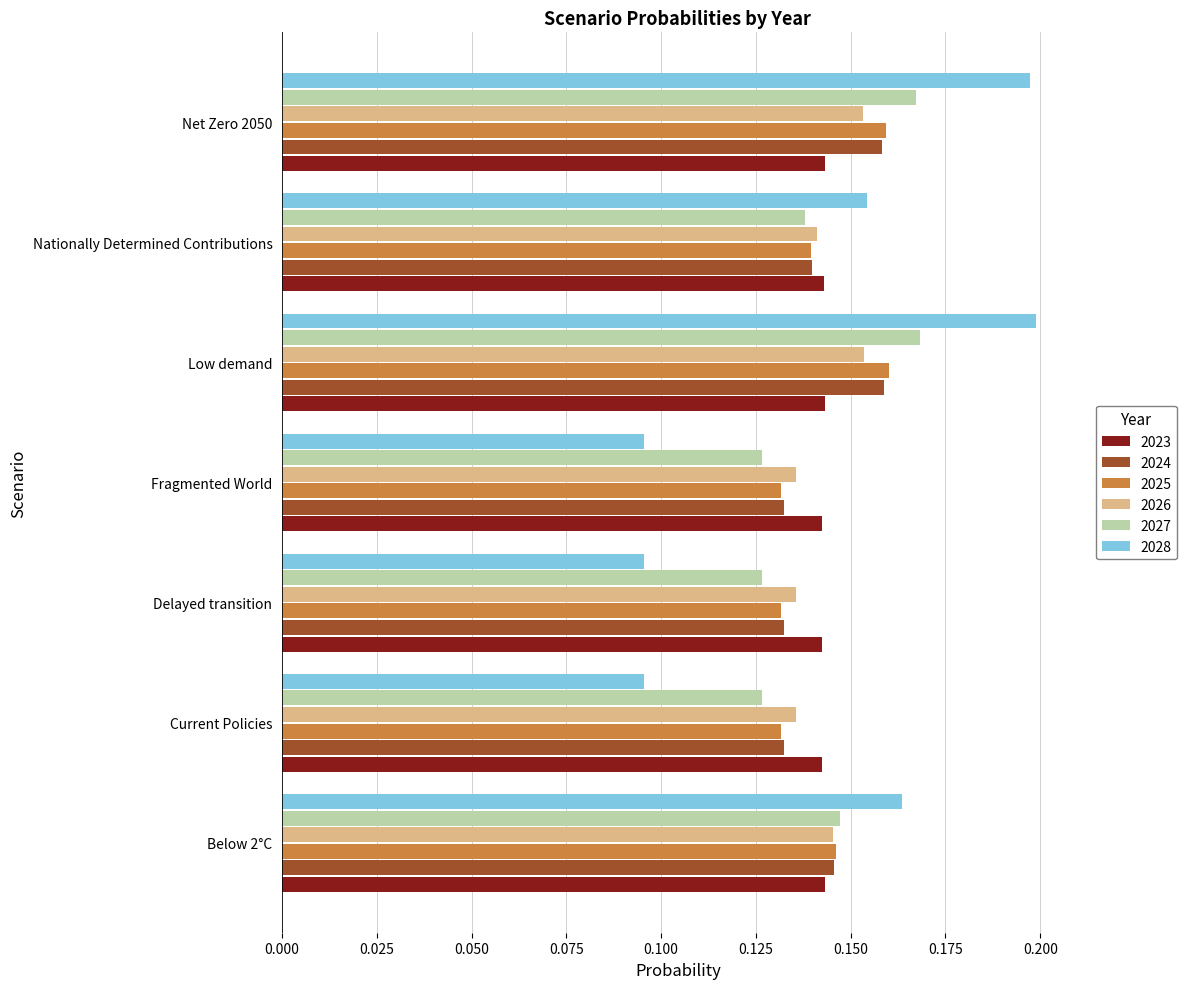

What is the total value across all series at Below 2°C?

0.9